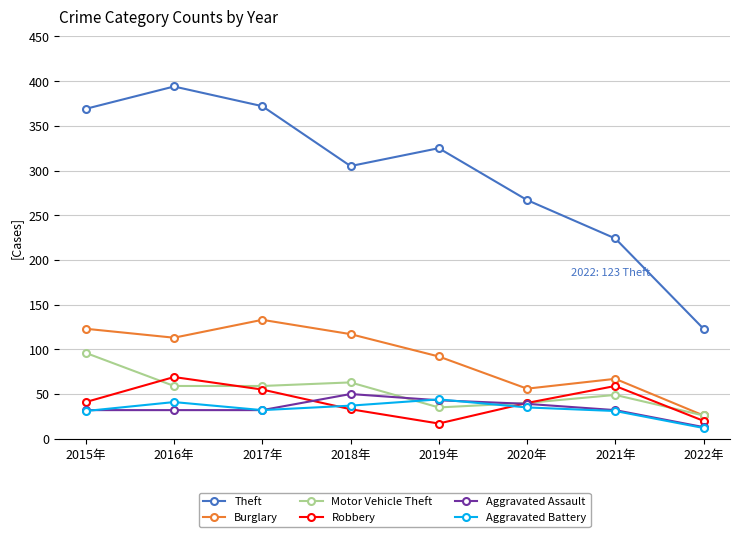

Is the value of Burglary at 2016年 greater than the value of Motor Vehicle Theft at 2016年?

Yes